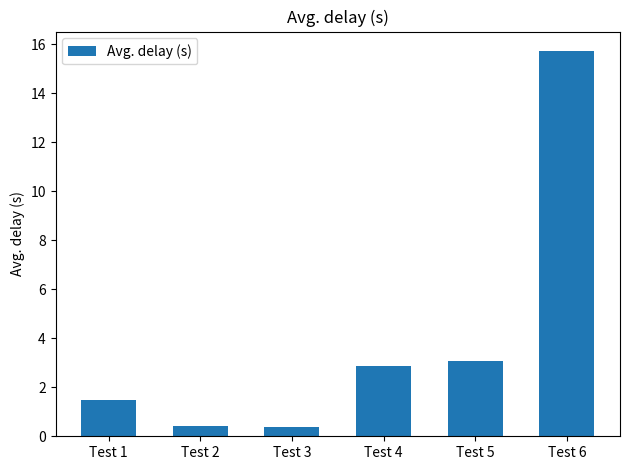

Are the bars horizontal?

No